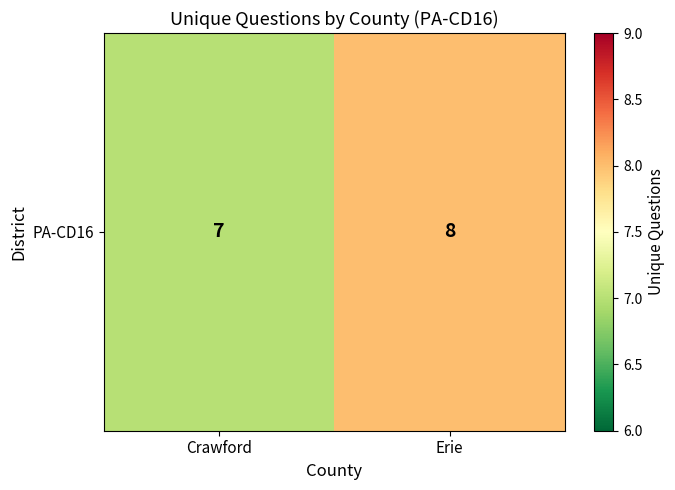

Count the number of data series in this chart.

1